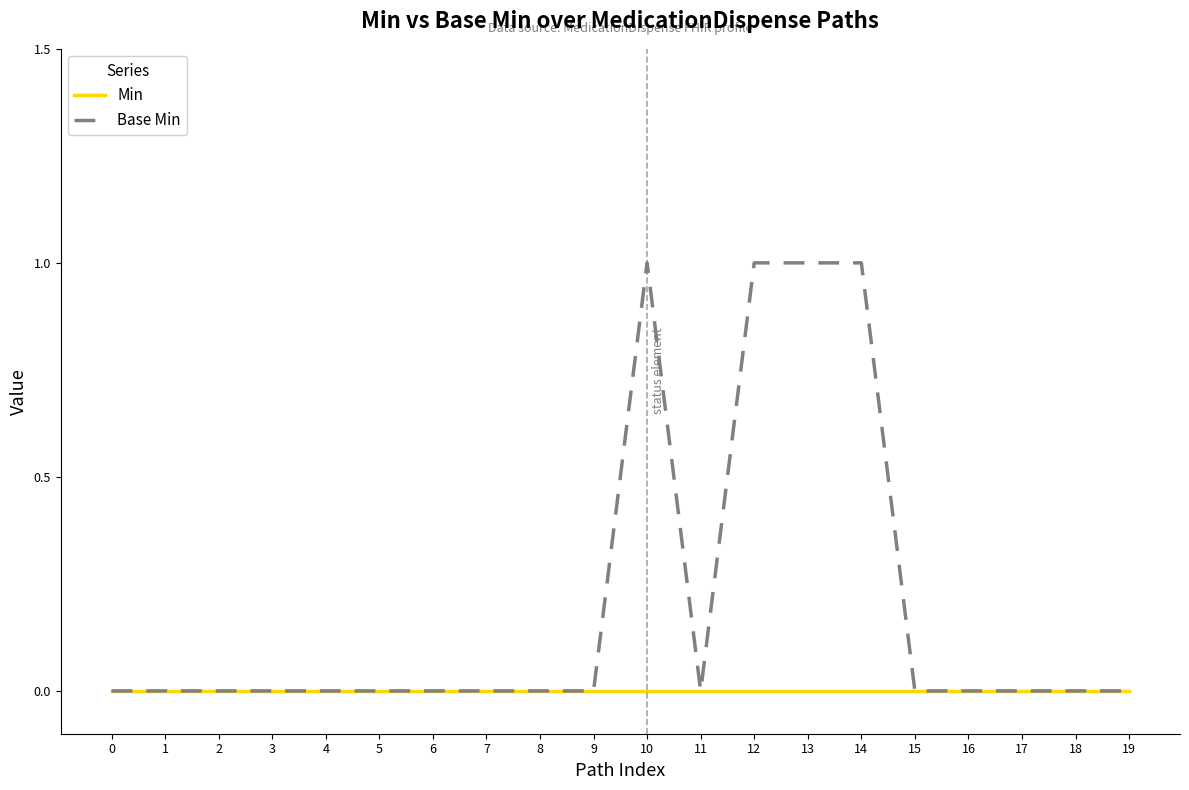

What is the sum of the Base Min values at 17 and 10?

1